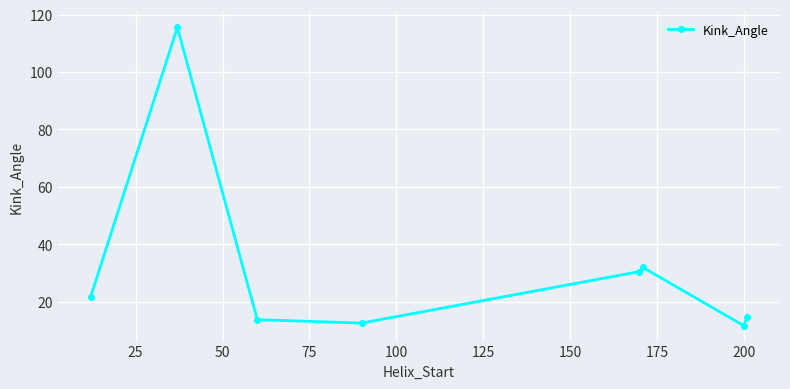

How many points are higher than both their immediate neighbors (excluding endpoints)?

2